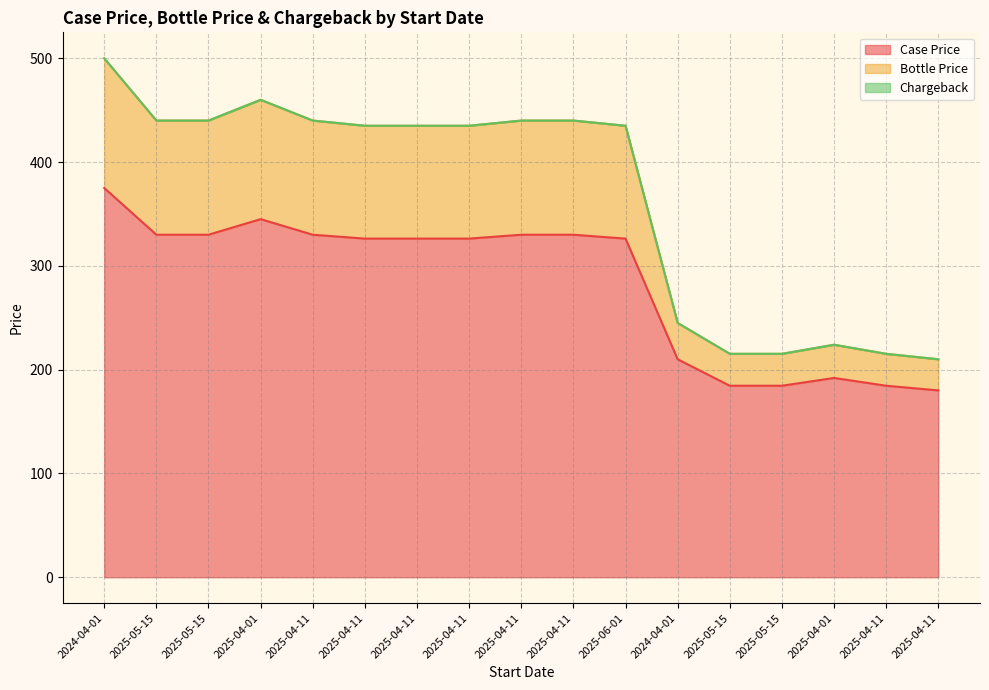

Reading left to right, list all the values displayed in this chart.

Case Price: 2024-04-01=375.0	2025-05-15=330.0	2025-05-15=330.0	2025-04-01=345.0	2025-04-11=330.0	2025-04-11=326.2	2025-04-11=326.2	2025-04-11=326.2	2025-04-11=330.0	2025-04-11=330.0	2025-06-01=326.2	2024-04-01=210.0	2025-05-15=184.5	2025-05-15=184.5	2025-04-01=192.0	2025-04-11=184.5	2025-04-11=180.0
Bottle Price: 2024-04-01=500.0	2025-05-15=440.0	2025-05-15=440.0	2025-04-01=460.0	2025-04-11=440.0	2025-04-11=435.0	2025-04-11=435.0	2025-04-11=435.0	2025-04-11=440.0	2025-04-11=440.0	2025-06-01=435.0	2024-04-01=245.0	2025-05-15=215.2	2025-05-15=215.2	2025-04-01=224.0	2025-04-11=215.2	2025-04-11=210.0